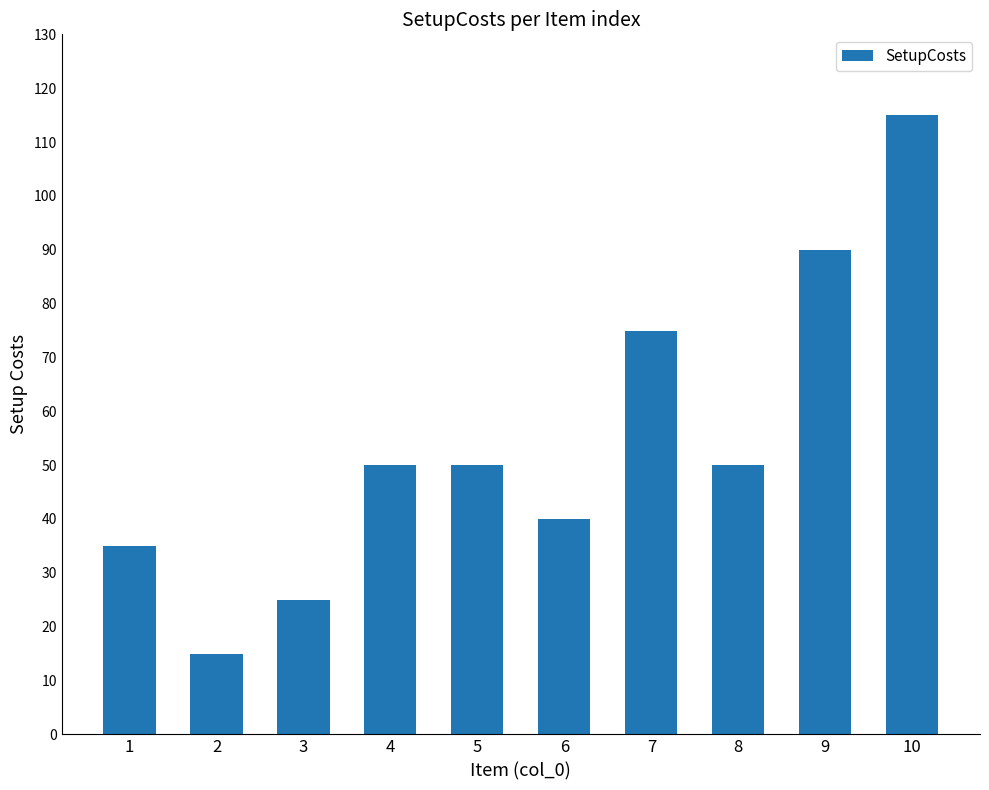

What is the value of the 7th bar from the left?

75